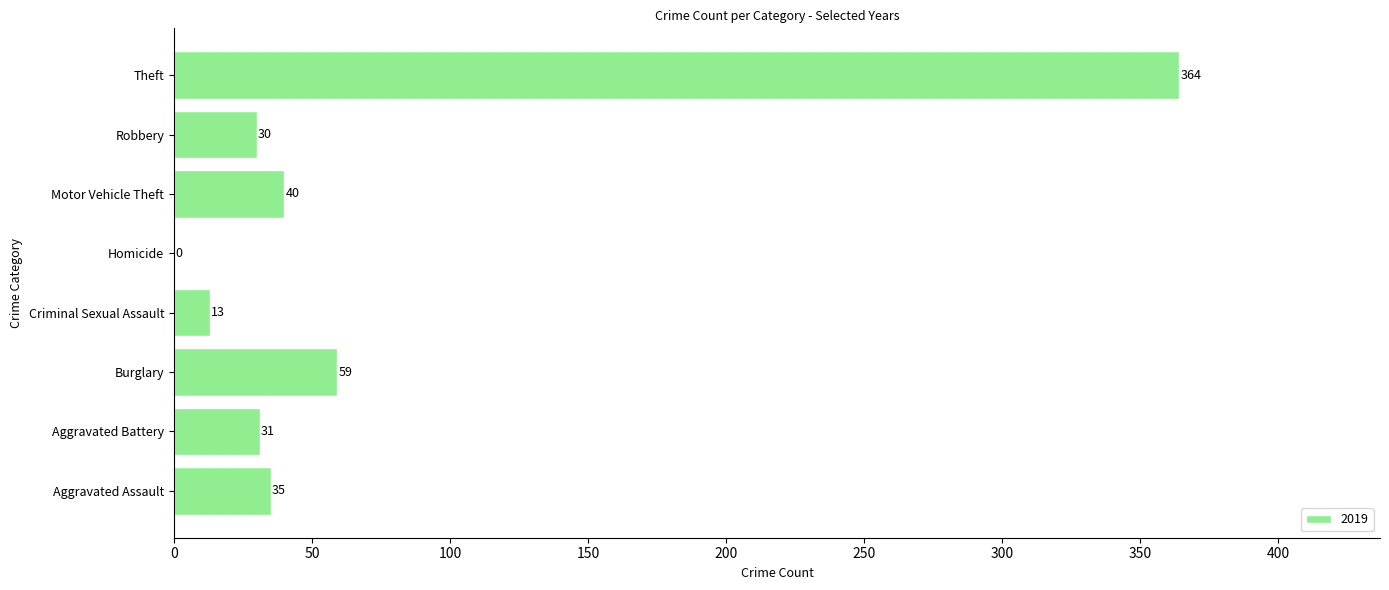

How many data points does each series have?

8